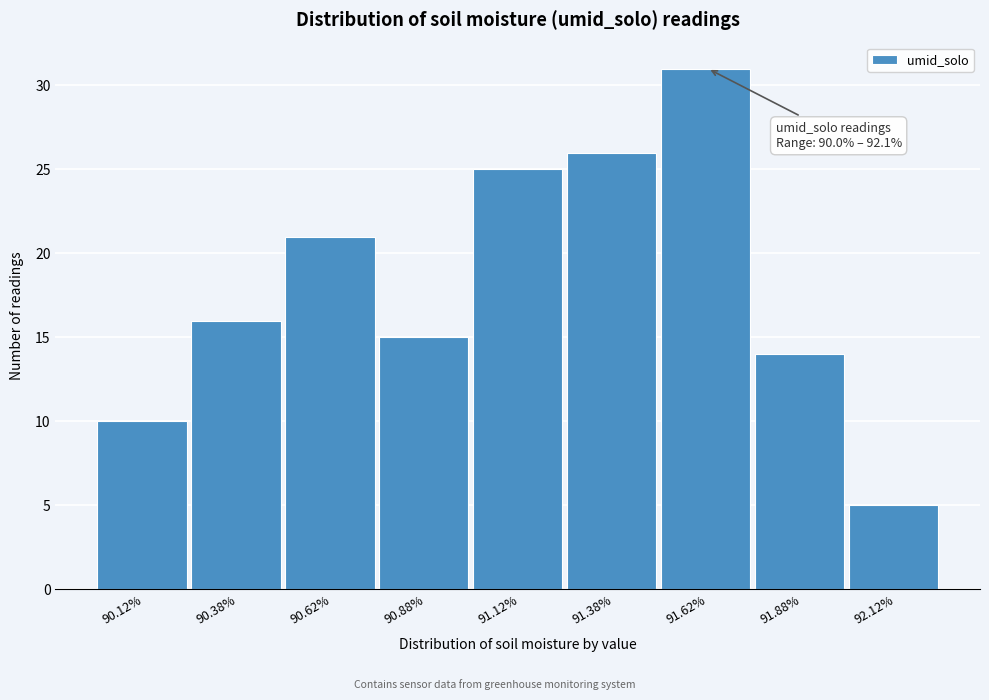

Over which range of the x-axis is the bar tallest?

91.50 to 91.75